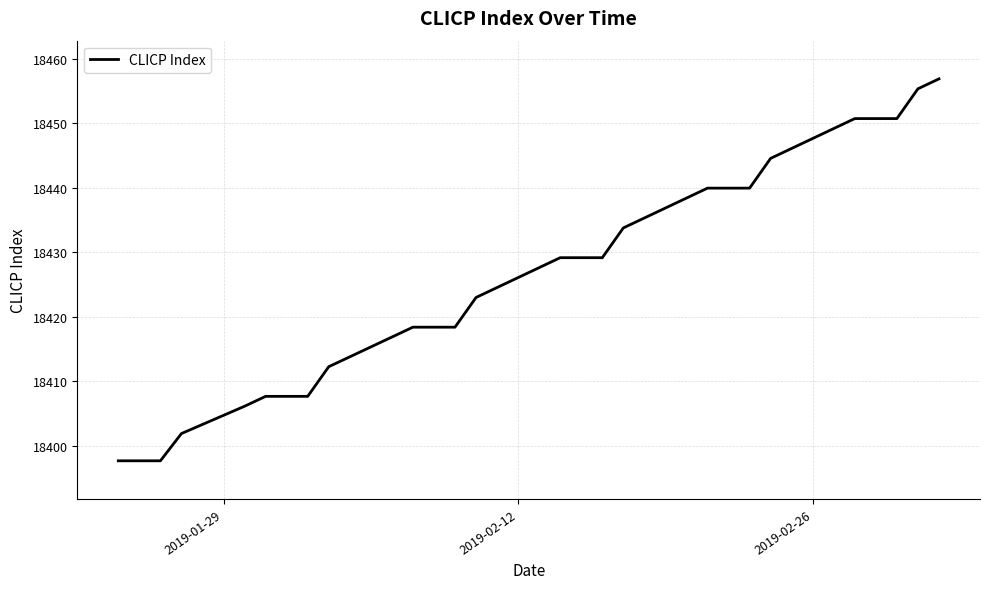

What is the smallest value displayed?

18397.7